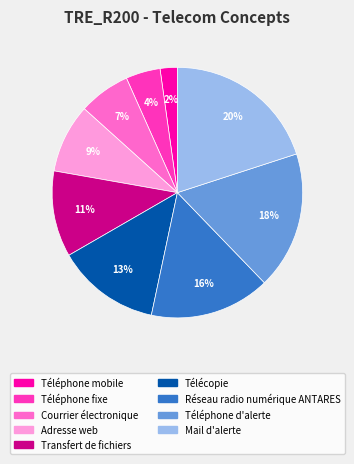

Between Téléphone d'alerte and Courrier électronique, which is larger?

Téléphone d'alerte